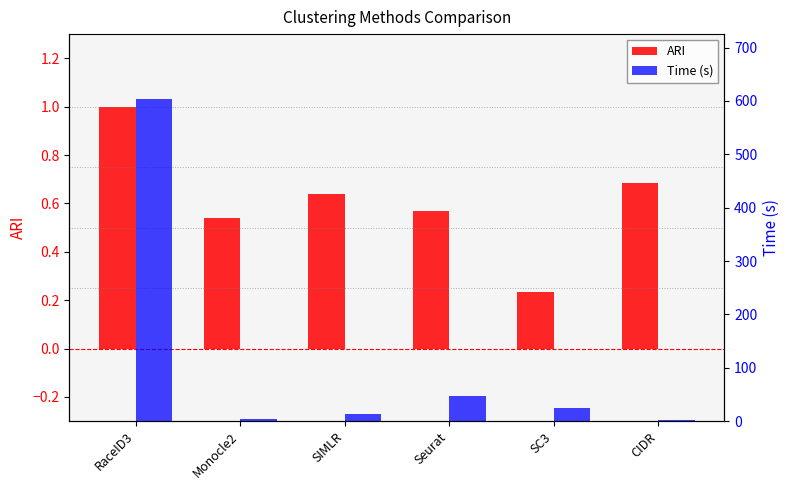

What is the sum of all ARI values?

3.7